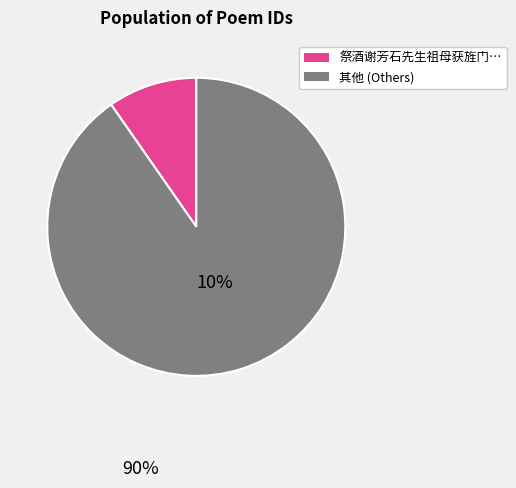

Is there any slice that represents more than half of the pie?

Yes